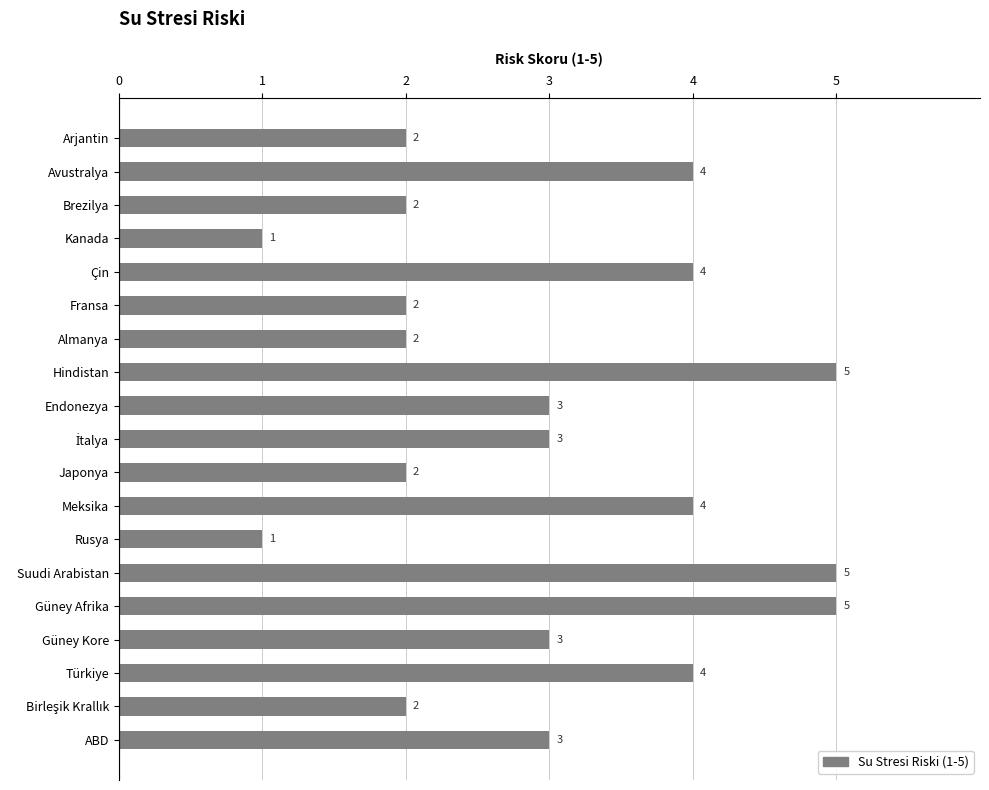

Approximately how many times larger is the value at Japonya compared to Fransa?

1.0